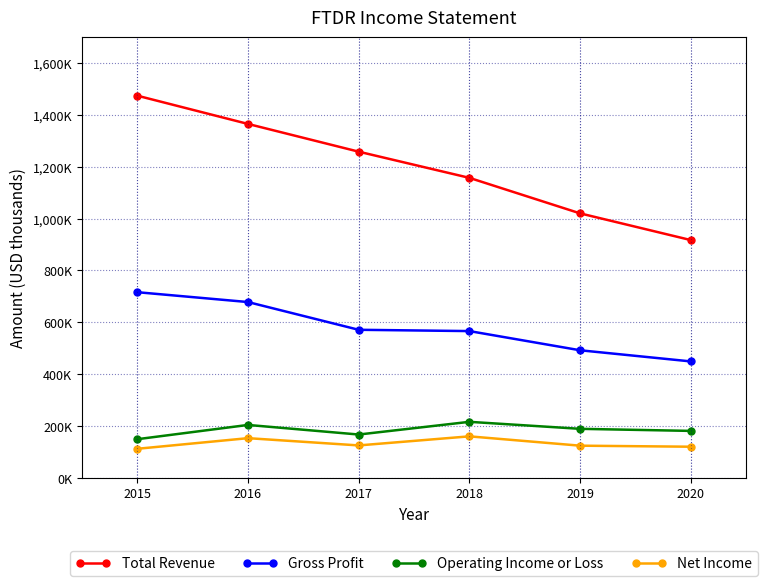

True or false: Operating Income or Loss and Net Income cross at least once.

False